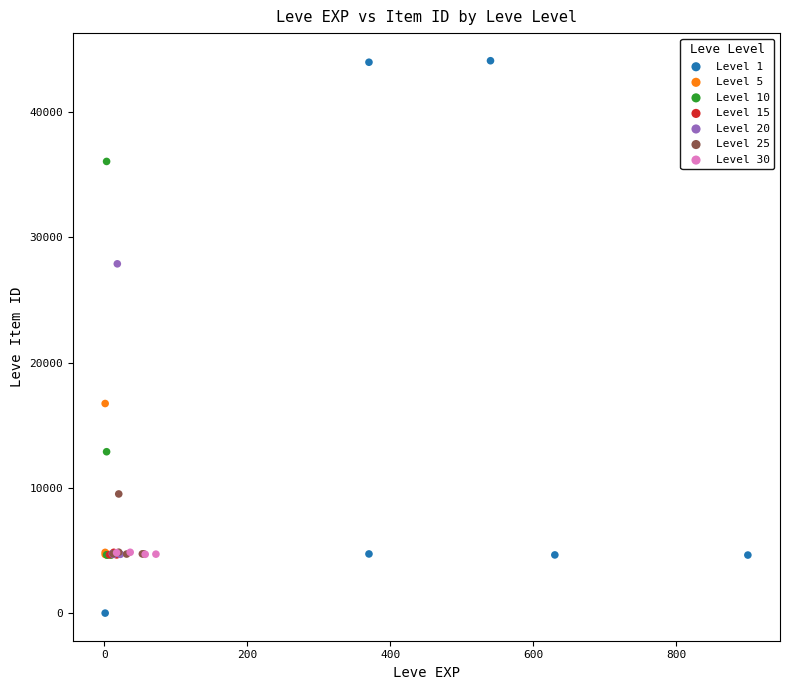

Which series has the widest spread of Y values?

Level 1